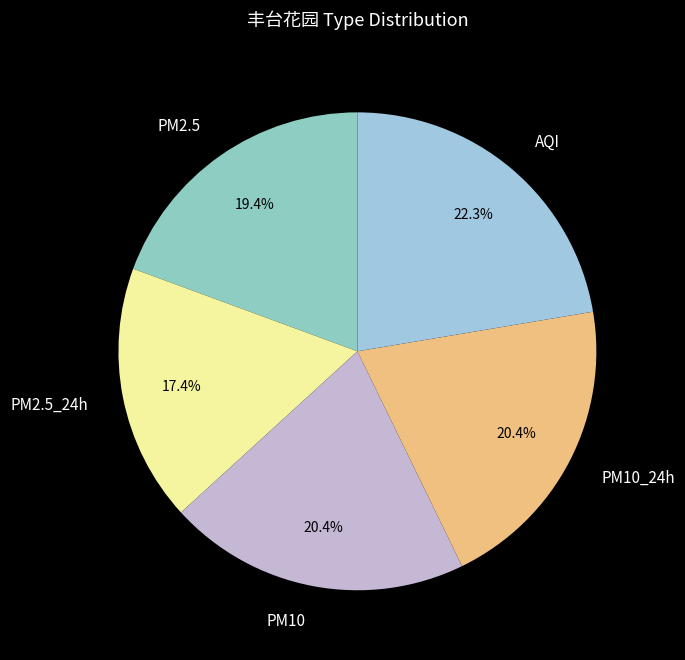

How many segments does this pie chart have?

5